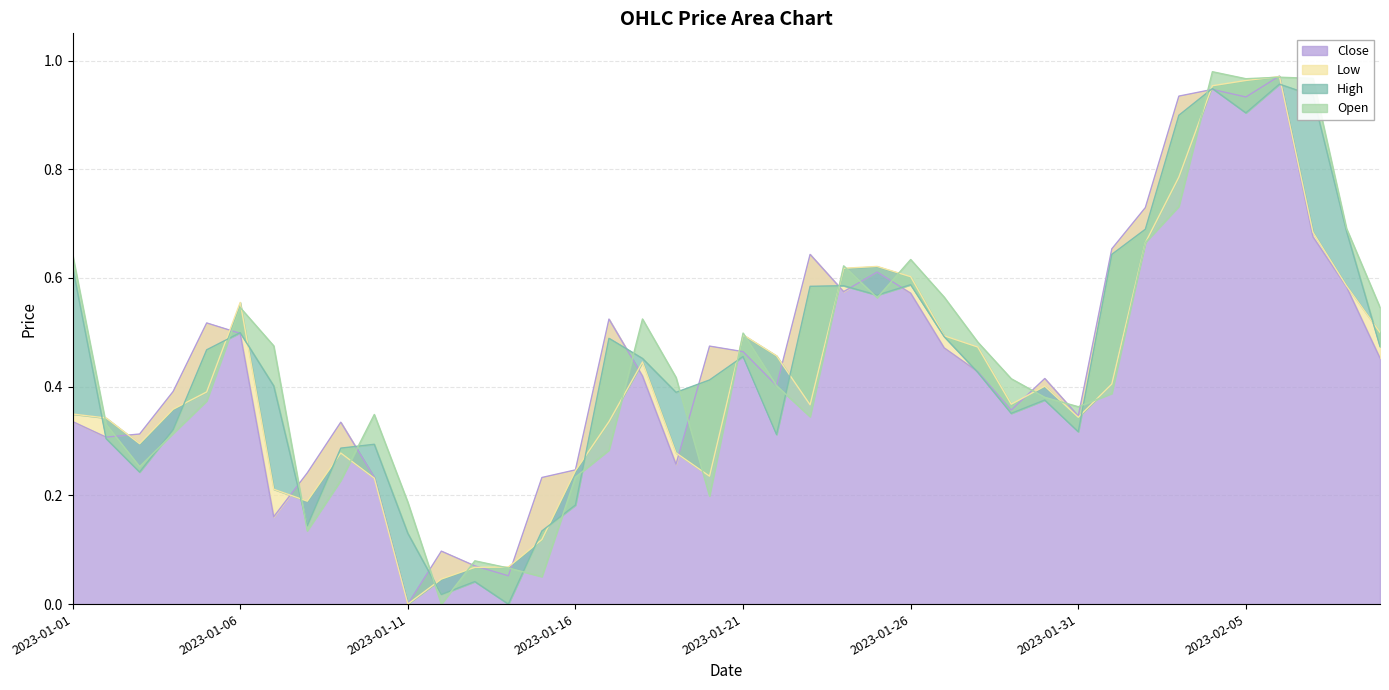

What is the total value across all series at 2023-01-23?

1.9